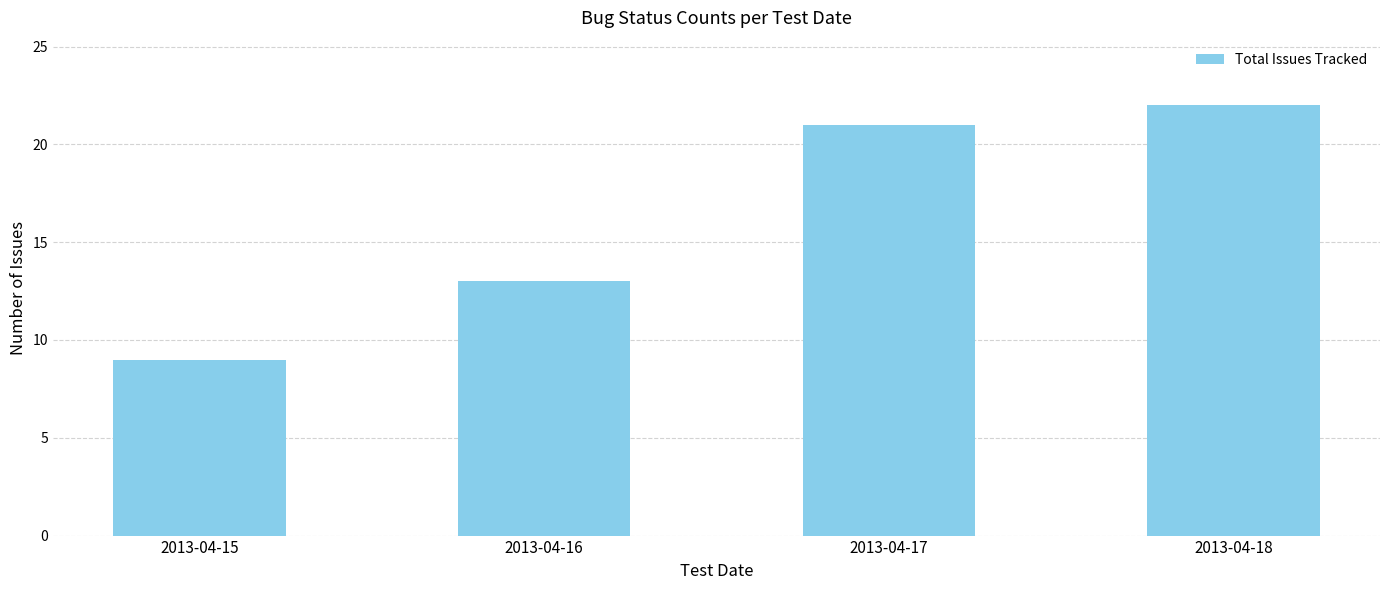

What is the value of the 3rd bar from the left?

21